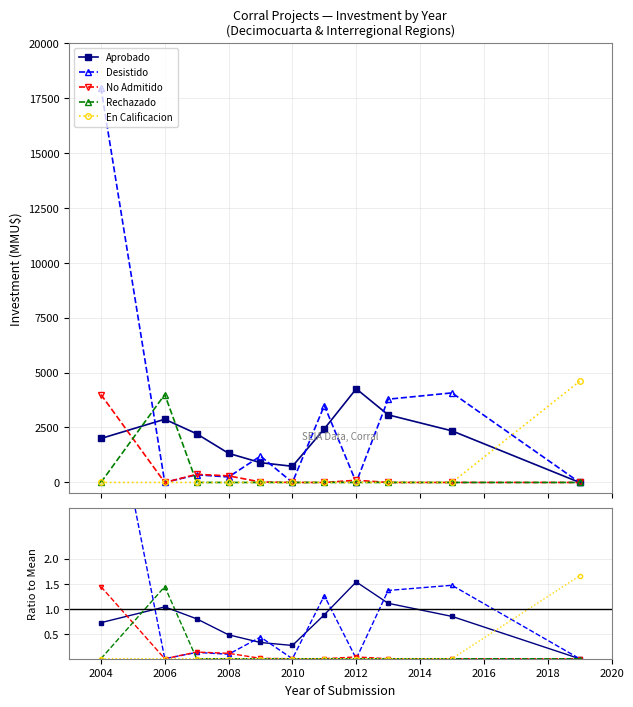

How many series are shown in this chart?

5